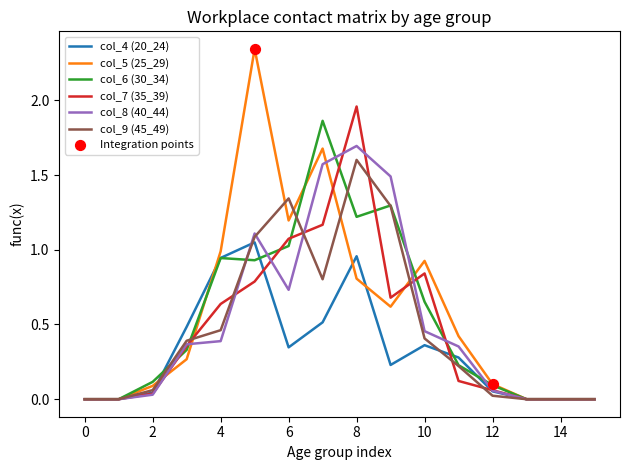

At how many categories does at least one series exceed 1?

5